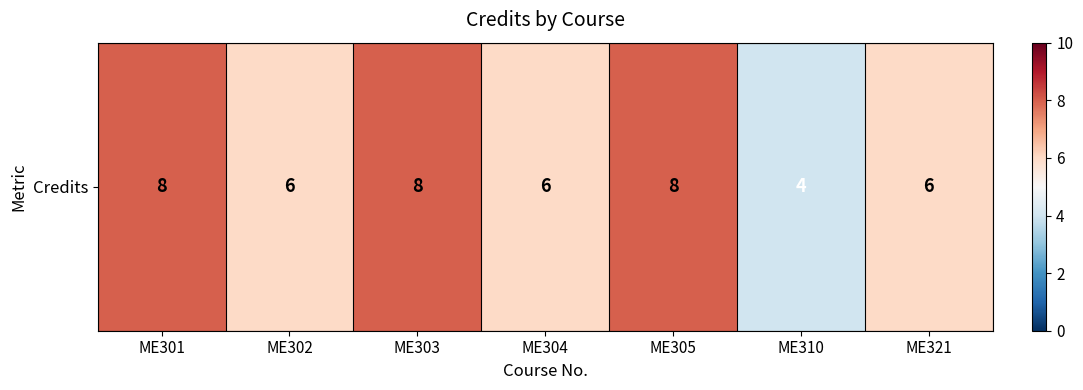

The chart shows a value of 8 at ME303. True or false?

True